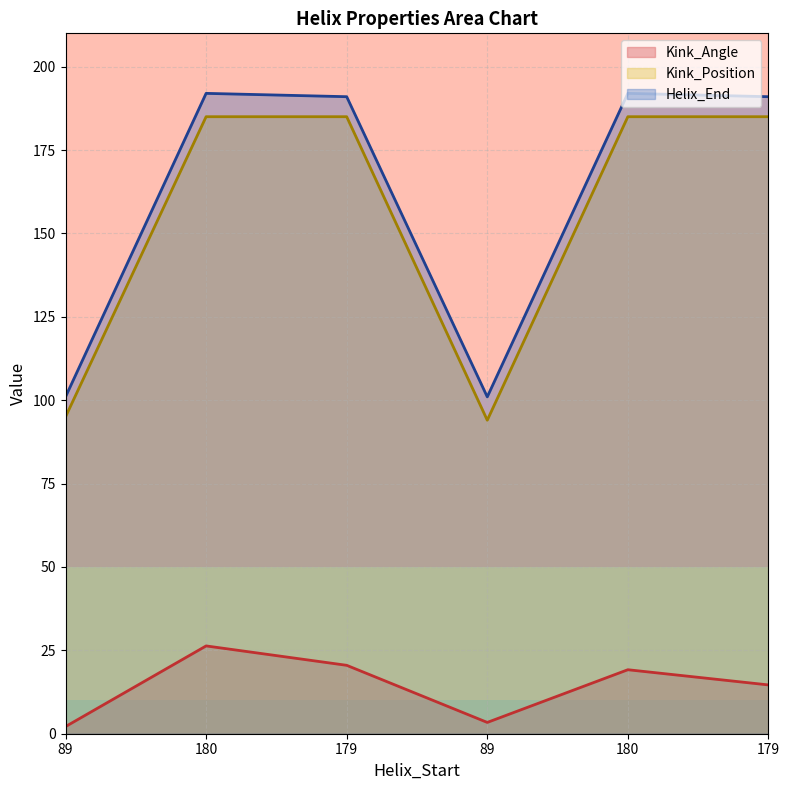

What is the label of the 4th point from the left?

89